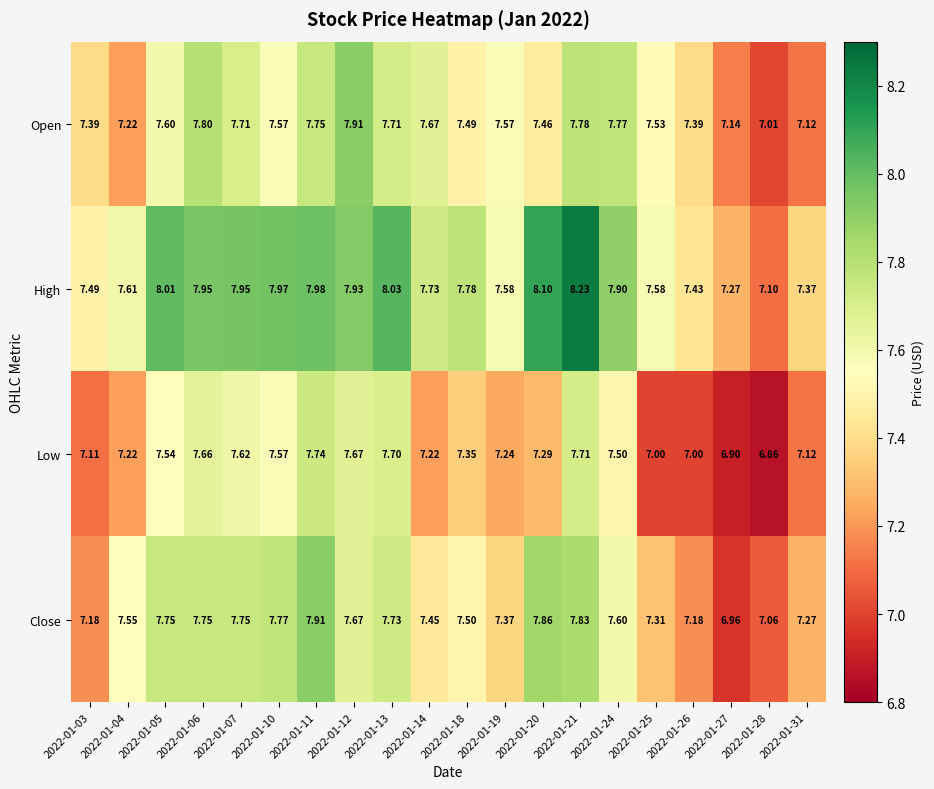

Which series has the widest spread of values?

High